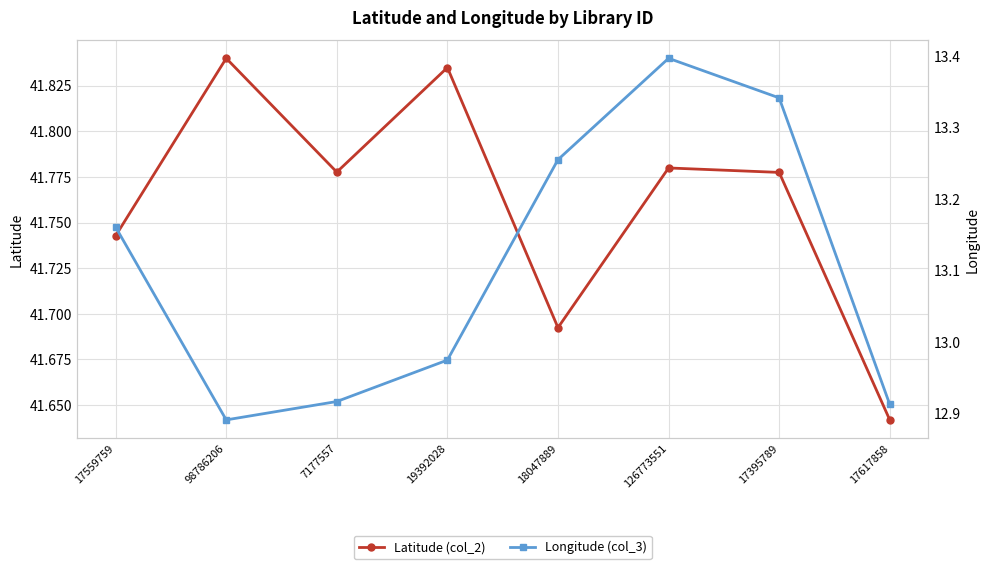

Is the value of Longitude (col_3) at 18047889 greater than the value of Latitude (col_2) at 7177557?

No